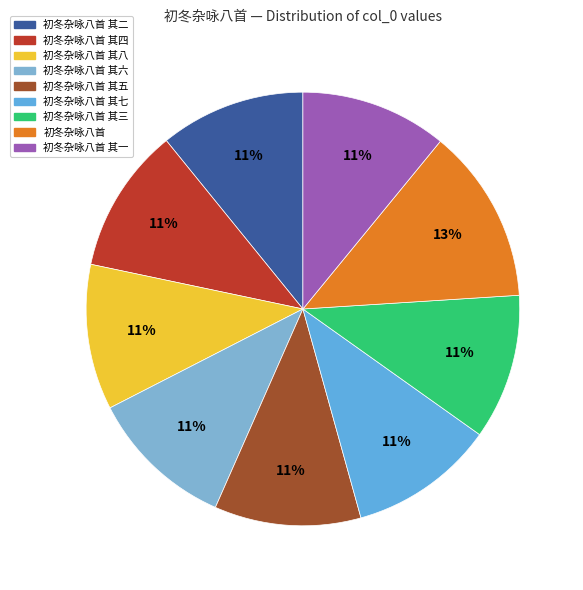

Does any single category account for the majority?

No